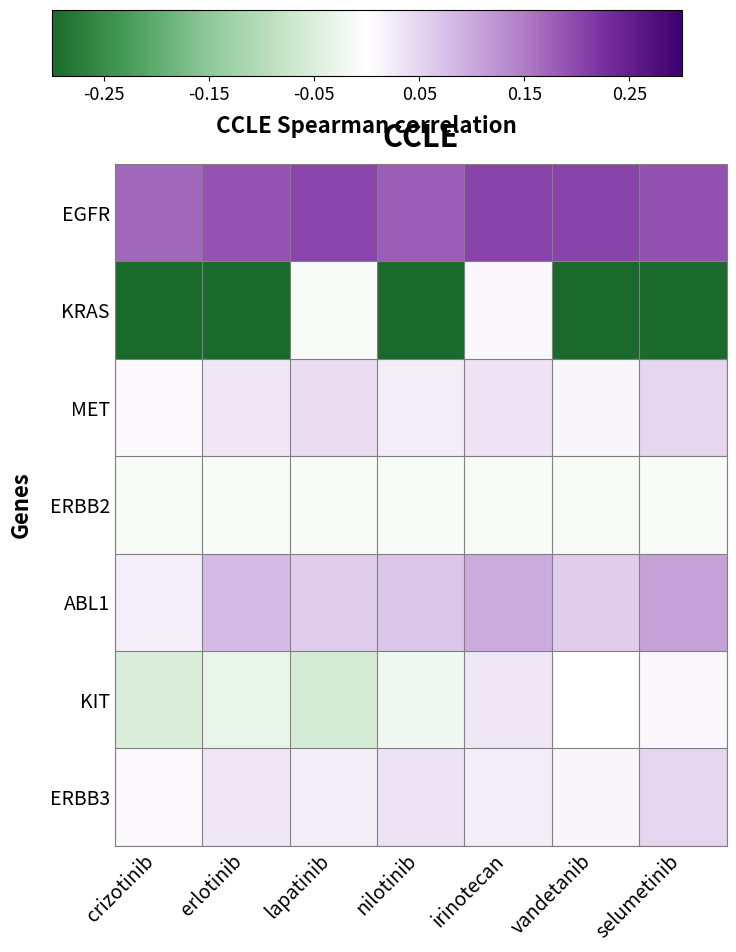

Reading right to left, transcribe all the data shown in this chart.

EGFR: selumetinib=0.2	vandetanib=0.2	irinotecan=0.2	nilotinib=0.2	lapatinib=0.2	erlotinib=0.2	crizotinib=0.2
KRAS: selumetinib=-0.3	vandetanib=-0.3	irinotecan=0.0	nilotinib=-0.3	lapatinib=-0.0	erlotinib=-0.3	crizotinib=-0.3
MET: selumetinib=0.1	vandetanib=0.0	irinotecan=0.0	nilotinib=0.0	lapatinib=0.0	erlotinib=0.0	crizotinib=0.0
ERBB2: selumetinib=-0.0	vandetanib=-0.0	irinotecan=-0.0	nilotinib=-0.0	lapatinib=-0.0	erlotinib=-0.0	crizotinib=-0.0
ABL1: selumetinib=0.1	vandetanib=0.1	irinotecan=0.1	nilotinib=0.1	lapatinib=0.1	erlotinib=0.1	crizotinib=0.0
KIT: selumetinib=0.0	vandetanib=0.0	irinotecan=0.0	nilotinib=-0.0	lapatinib=-0.1	erlotinib=-0.0	crizotinib=-0.1
ERBB3: selumetinib=0.1	vandetanib=0.0	irinotecan=0.0	nilotinib=0.0	lapatinib=0.0	erlotinib=0.0	crizotinib=0.0